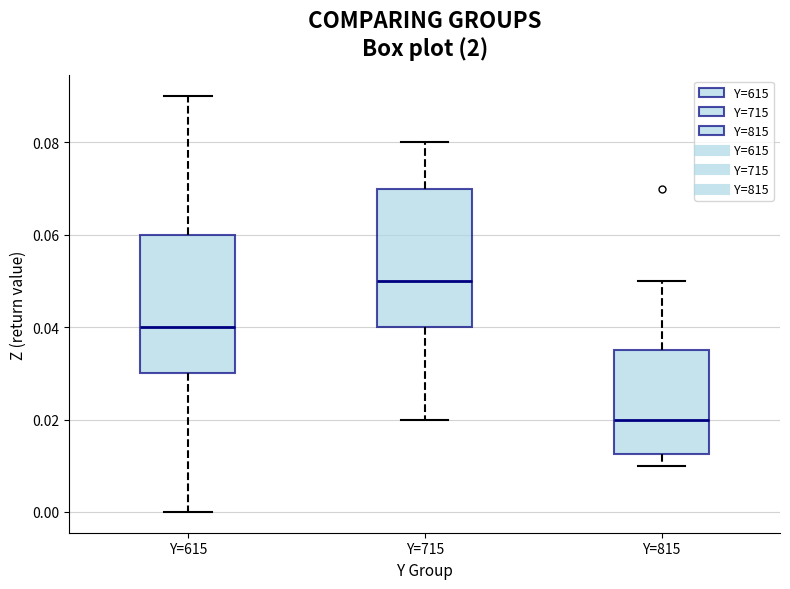

Reading left to right, read every box against the y-axis: the position of its median line, the range the box covers, and the ends of its whiskers. The values are not printed on the chart, so give them approximately, as read against the axis.

Y=615: median 0.040, box 0.030 to 0.060, whiskers 0.000 to 0.090
Y=715: median 0.050, box 0.040 to 0.070, whiskers 0.020 to 0.080
Y=815: median 0.020, box 0.012 to 0.036, whiskers 0.010 to 0.050